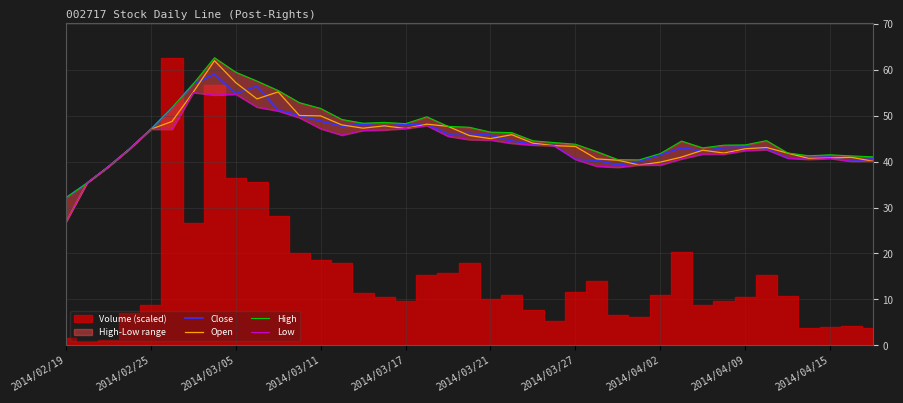

True or false: Low and High cross at least once.

False